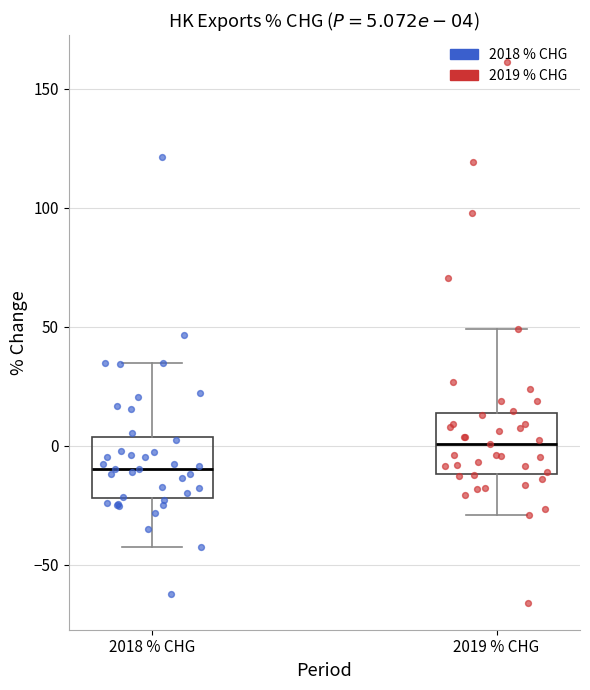

Which box has the highest median line?

2019 % CHG